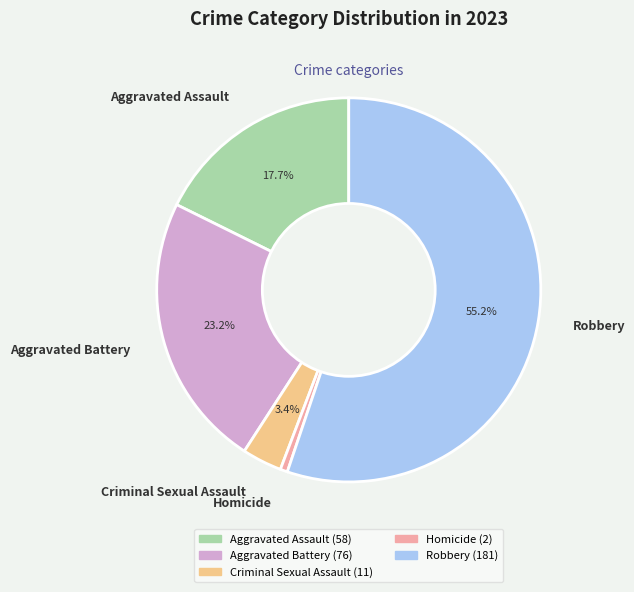

Rank the categories by value from highest to lowest.

Robbery, Aggravated Battery, Aggravated Assault, Criminal Sexual Assault, Homicide